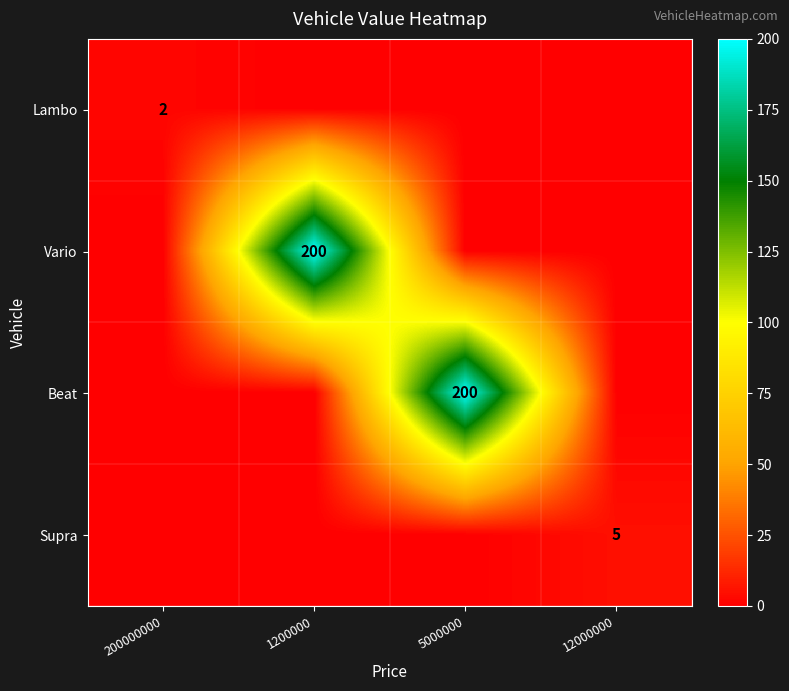

True or false: Beat has a value of 200 at 5000000.

True